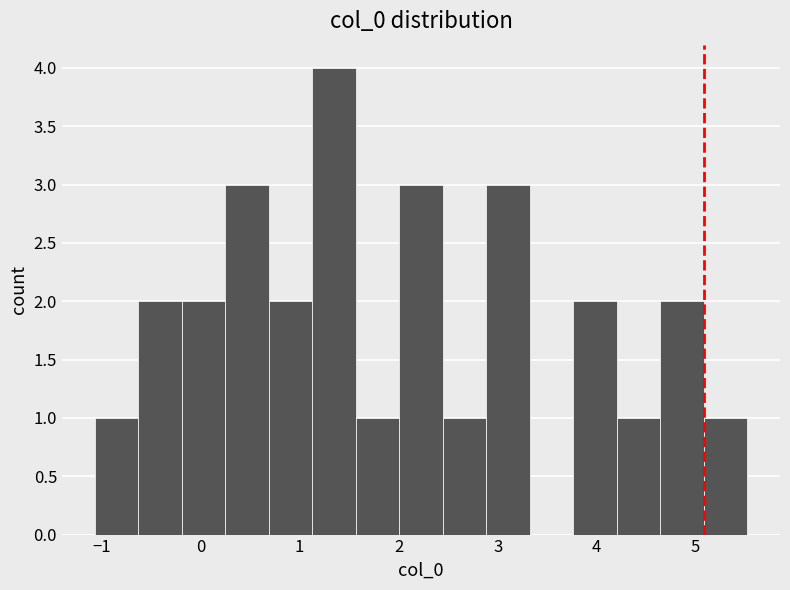

How tall is the bar that spans 3.8 to 4.2 on the x-axis? Neither the bar edges nor the heights are printed on the chart, so give them approximately, as read against the axes.

2